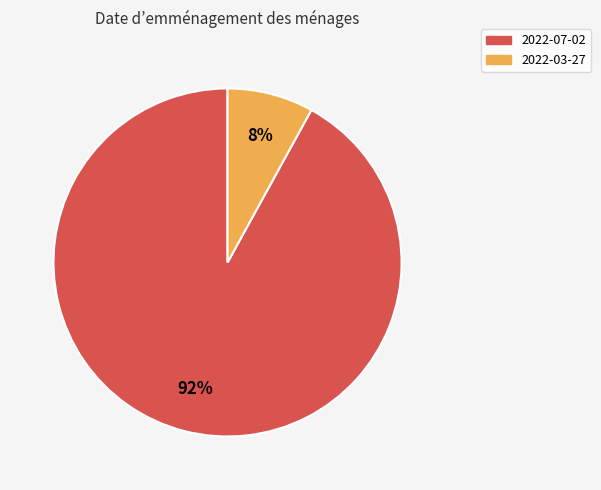

Between 2022-03-27 and 2022-07-02, which is larger?

2022-07-02